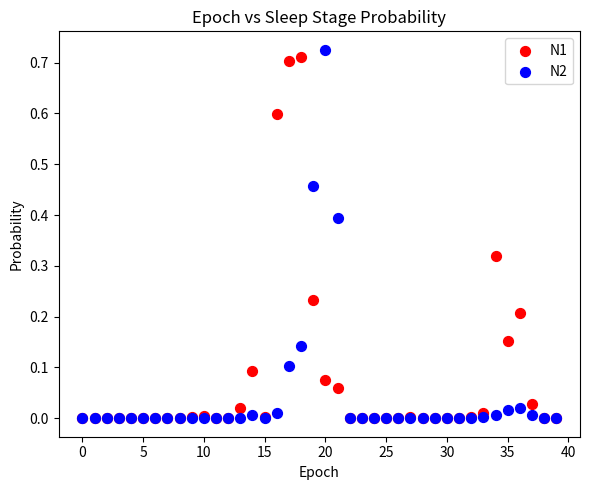

What are all the series names shown in the legend?

N1, N2